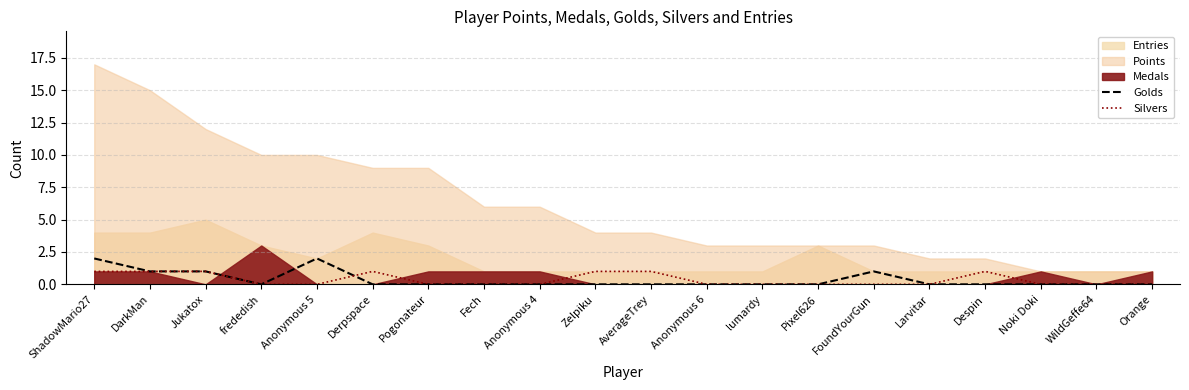

The value of Silvers at lumardy is 1. True or false?

False